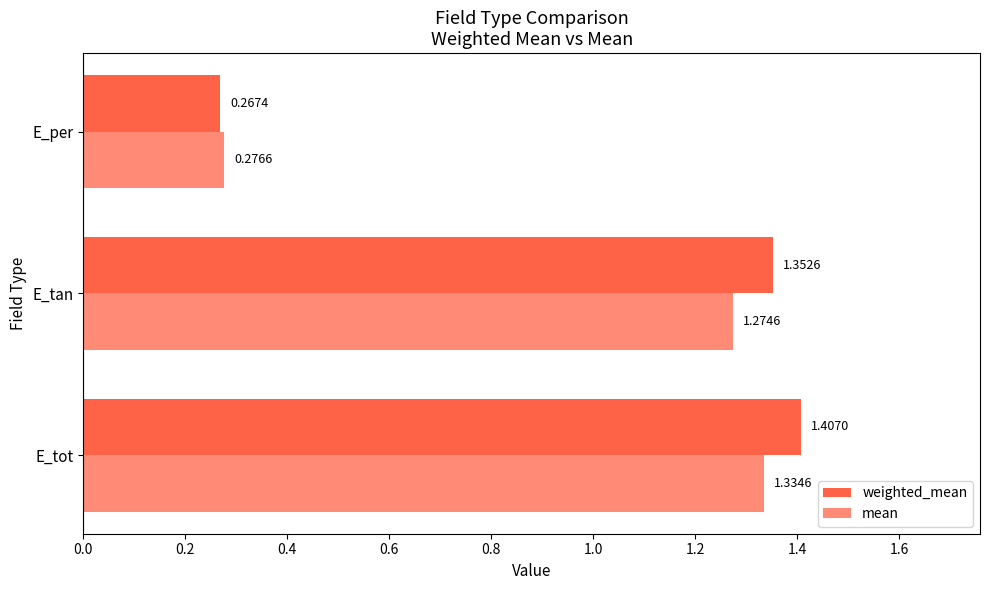

What is the value of the mean bar at the 1st from the left?

1.3